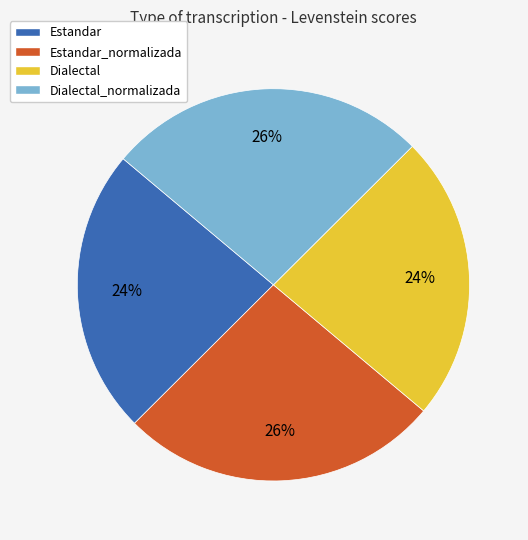

Count the number of slices in the pie.

4